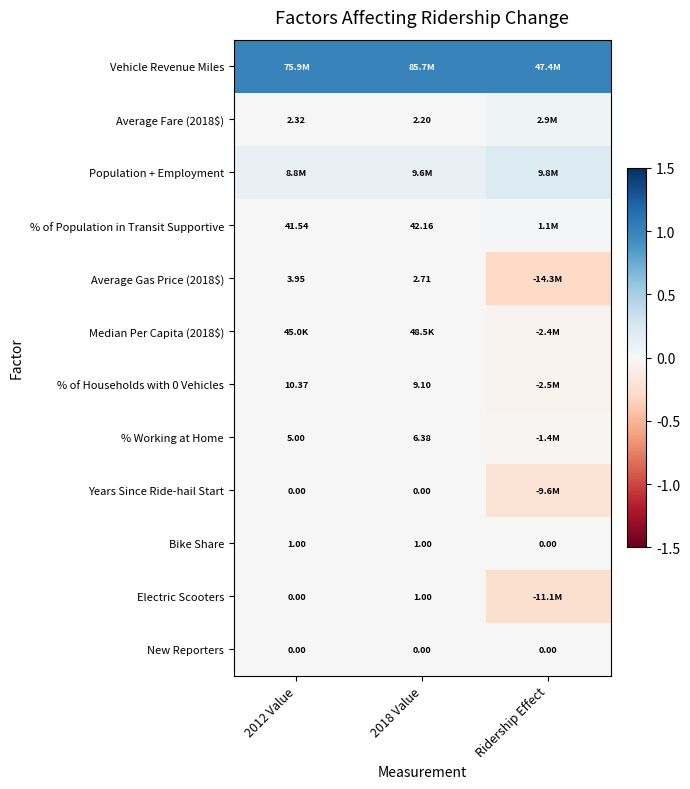

Is the value of Average Gas Price (2018$) at 2012 Value greater than the value of Bike Share at 2018 Value?

Yes